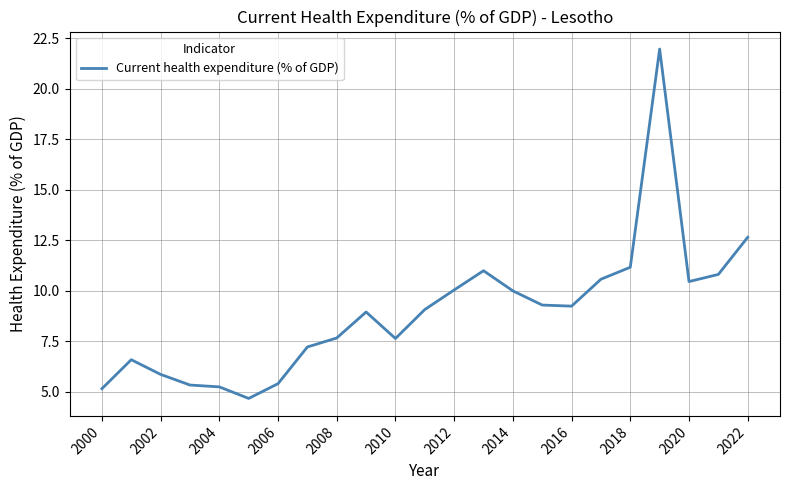

What is the minimum value shown in the chart?

4.7